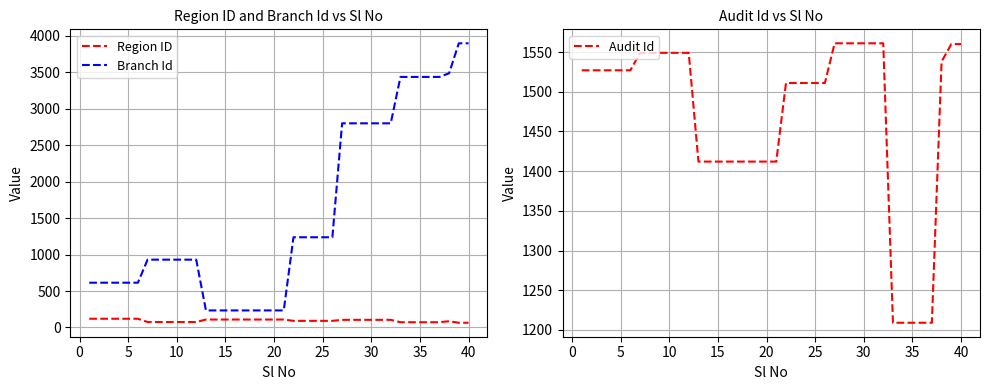

What is the difference between the maximum and minimum values in the Audit Id series?

352